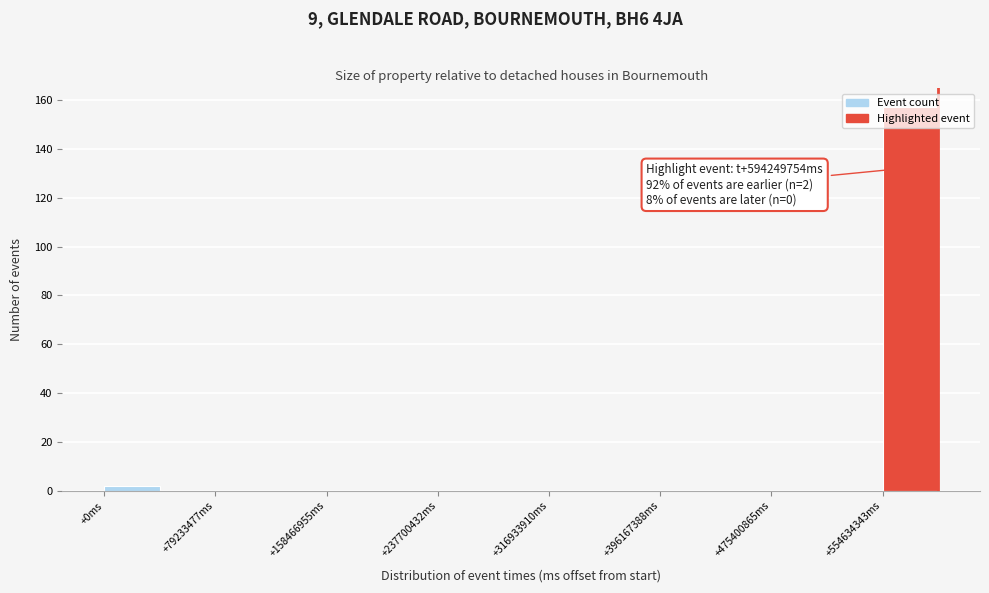

Around what value on the x-axis is the tallest bar? Give the approximate position of its centre, as read against the axis.

570000000